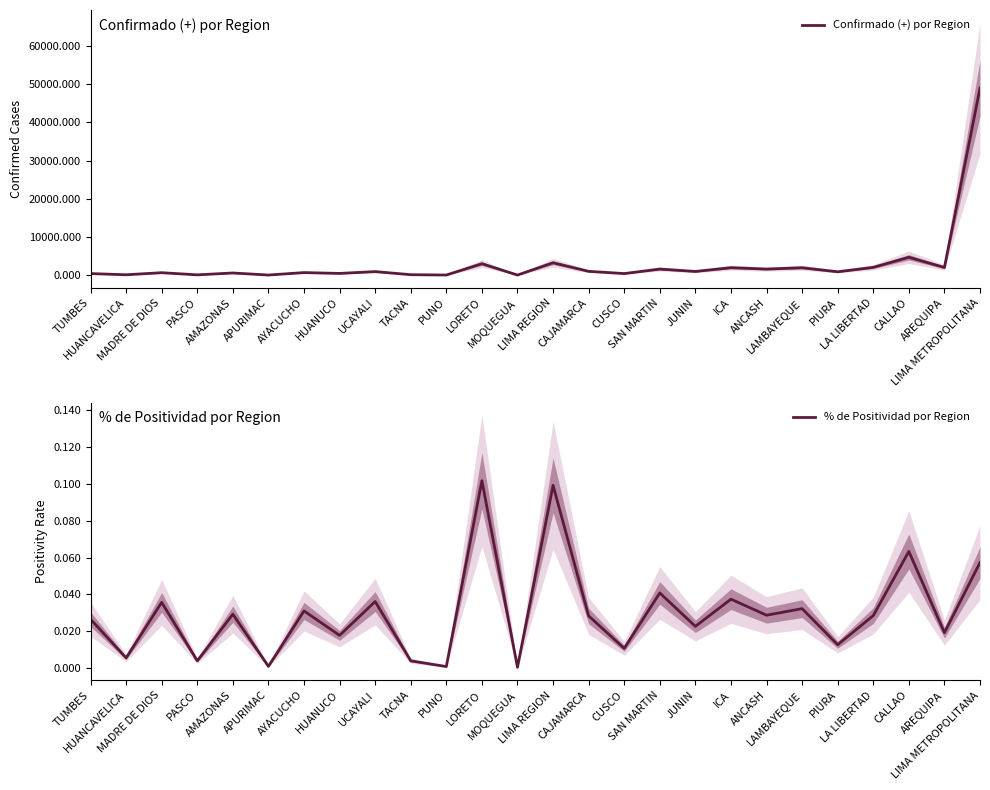

List the labels in order of Confirmado (+) por Region value, largest first.

LIMA METROPOLITANA, CALLAO, LIMA REGION, LORETO, LA LIBERTAD, AREQUIPA, ICA, LAMBAYEQUE, SAN MARTIN, ANCASH, CAJAMARCA, JUNIN, UCAYALI, PIURA, AYACUCHO, MADRE DE DIOS, AMAZONAS, HUANUCO, TUMBES, CUSCO, TACNA, HUANCAVELICA, PASCO, PUNO, APURIMAC, MOQUEGUA